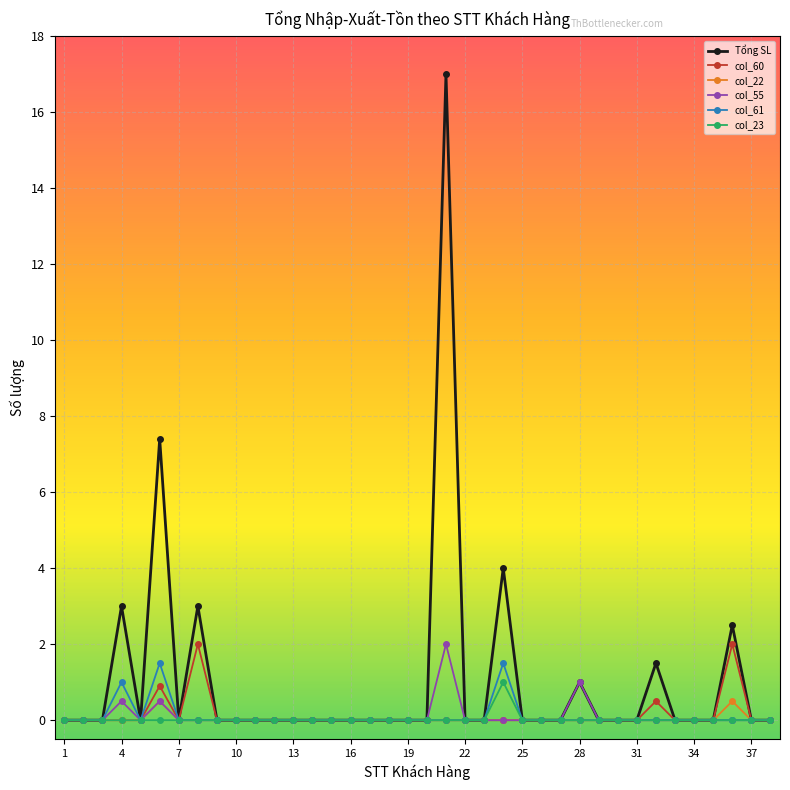

Reading left to right, list all the values displayed in this chart.

Tổng SL: 0.0	0.0	0.0	3.0	0.0	7.4	0.0	3.0	0.0	0.0	0.0	0.0	0.0	0.0	0.0	0.0	0.0	0.0	0.0	0.0	17.0	0.0	0.0	4.0	0.0	0.0	0.0	1.0	0.0	0.0	0.0	1.5	0.0	0.0	0.0	2.5	0.0	0.0
col_60: 0.0	0.0	0.0	0.0	0.0	0.9	0.0	2.0	0.0	0.0	0.0	0.0	0.0	0.0	0.0	0.0	0.0	0.0	0.0	0.0	0.0	0.0	0.0	0.0	0.0	0.0	0.0	0.0	0.0	0.0	0.0	0.5	0.0	0.0	0.0	2.0	0.0	0.0
col_22: 0.0	0.0	0.0	0.0	0.0	0.5	0.0	0.0	0.0	0.0	0.0	0.0	0.0	0.0	0.0	0.0	0.0	0.0	0.0	0.0	0.0	0.0	0.0	0.0	0.0	0.0	0.0	0.0	0.0	0.0	0.0	0.0	0.0	0.0	0.0	0.5	0.0	0.0
col_55: 0.0	0.0	0.0	0.5	0.0	0.5	0.0	0.0	0.0	0.0	0.0	0.0	0.0	0.0	0.0	0.0	0.0	0.0	0.0	0.0	2.0	0.0	0.0	0.0	0.0	0.0	0.0	1.0	0.0	0.0	0.0	0.0	0.0	0.0	0.0	0.0	0.0	0.0
col_61: 0.0	0.0	0.0	1.0	0.0	1.5	0.0	0.0	0.0	0.0	0.0	0.0	0.0	0.0	0.0	0.0	0.0	0.0	0.0	0.0	0.0	0.0	0.0	1.5	0.0	0.0	0.0	0.0	0.0	0.0	0.0	0.0	0.0	0.0	0.0	0.0	0.0	0.0
col_23: 0.0	0.0	0.0	0.0	0.0	0.0	0.0	0.0	0.0	0.0	0.0	0.0	0.0	0.0	0.0	0.0	0.0	0.0	0.0	0.0	0.0	0.0	0.0	1.0	0.0	0.0	0.0	0.0	0.0	0.0	0.0	0.0	0.0	0.0	0.0	0.0	0.0	0.0